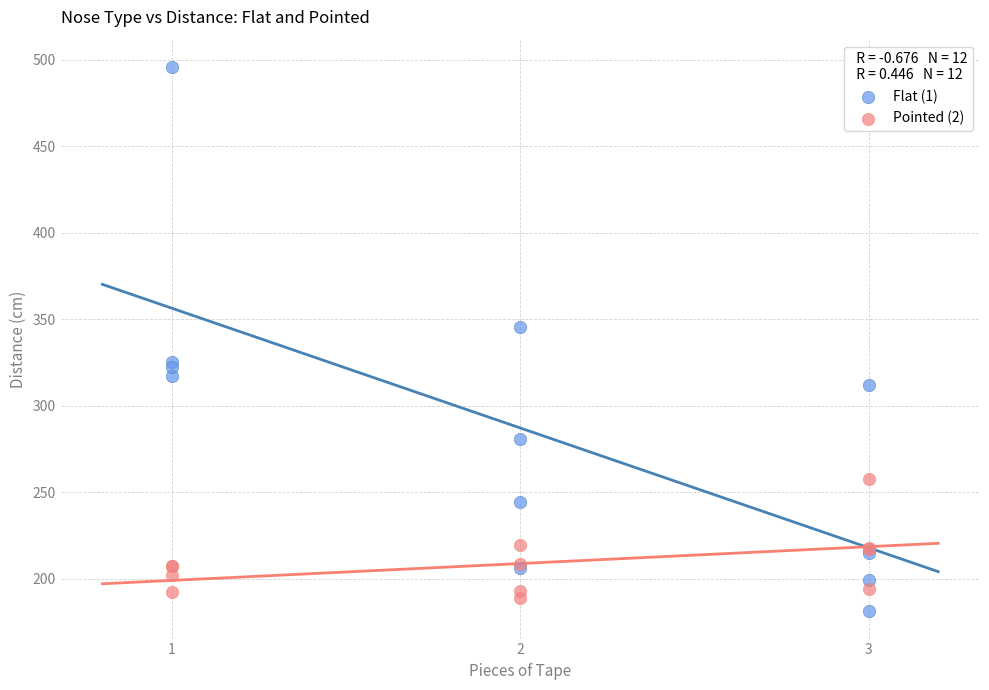

What is the X range (max minus min) for the scatter plot?

2.0